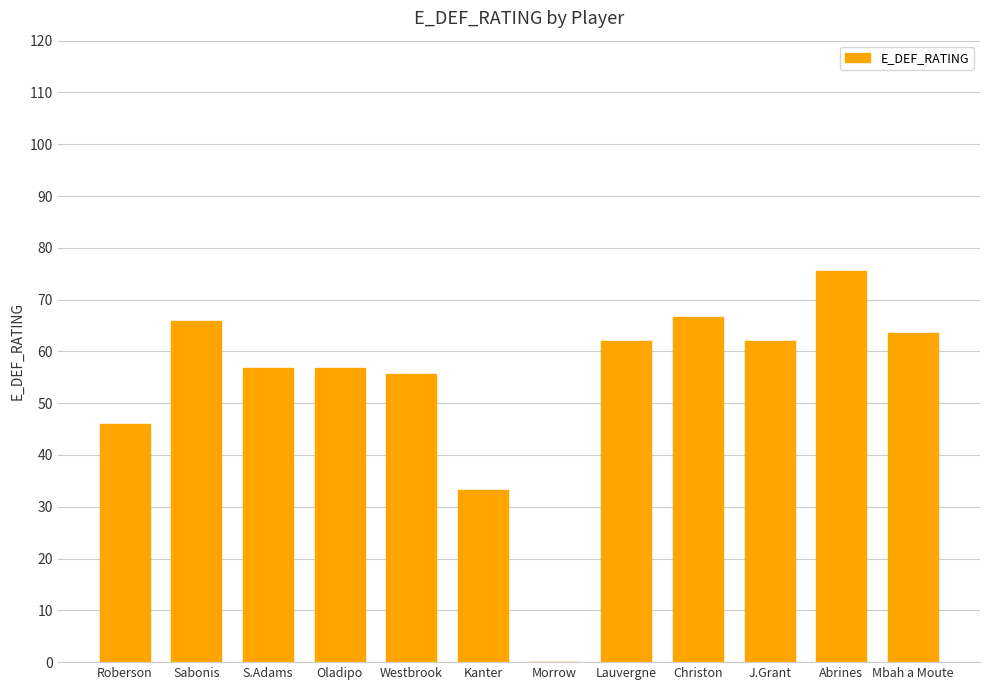

How many series are shown in this chart?

1